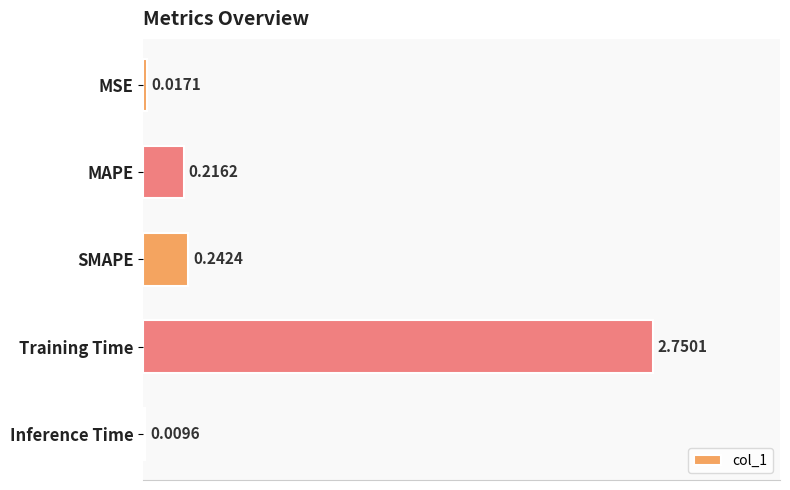

Which category has the highest value across all series?

Training Time